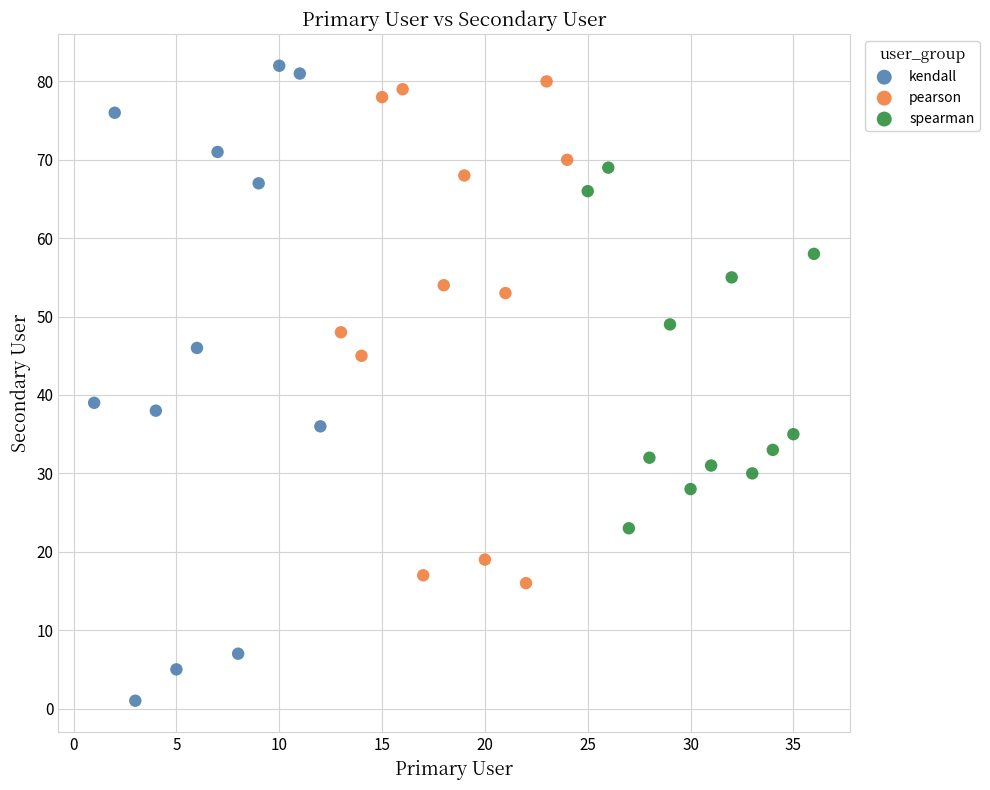

Which series has the widest spread of Y values?

kendall